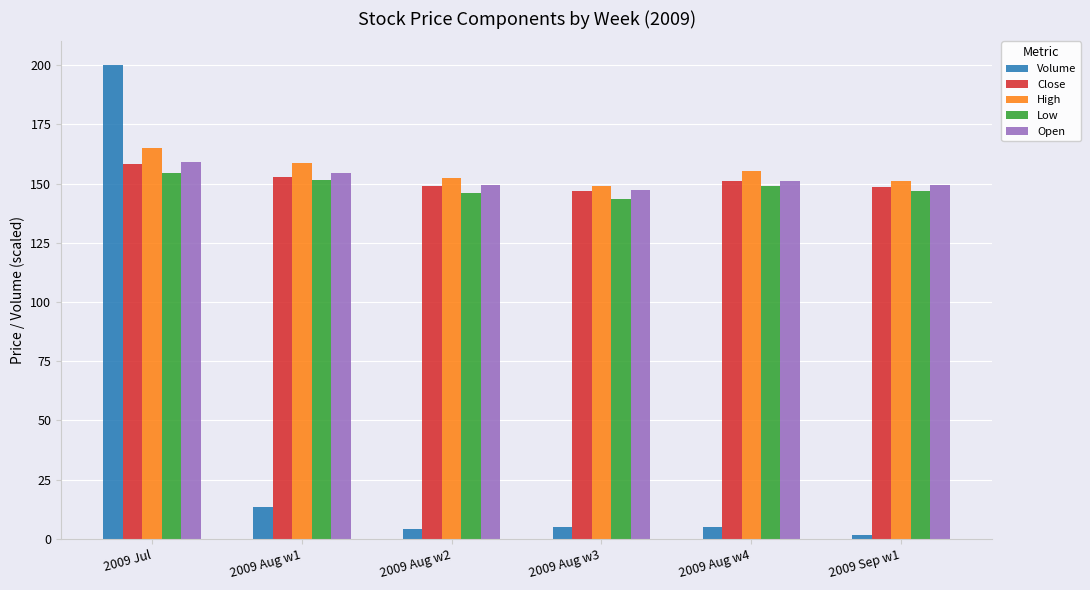

What is the average value of the Close series?

151.1